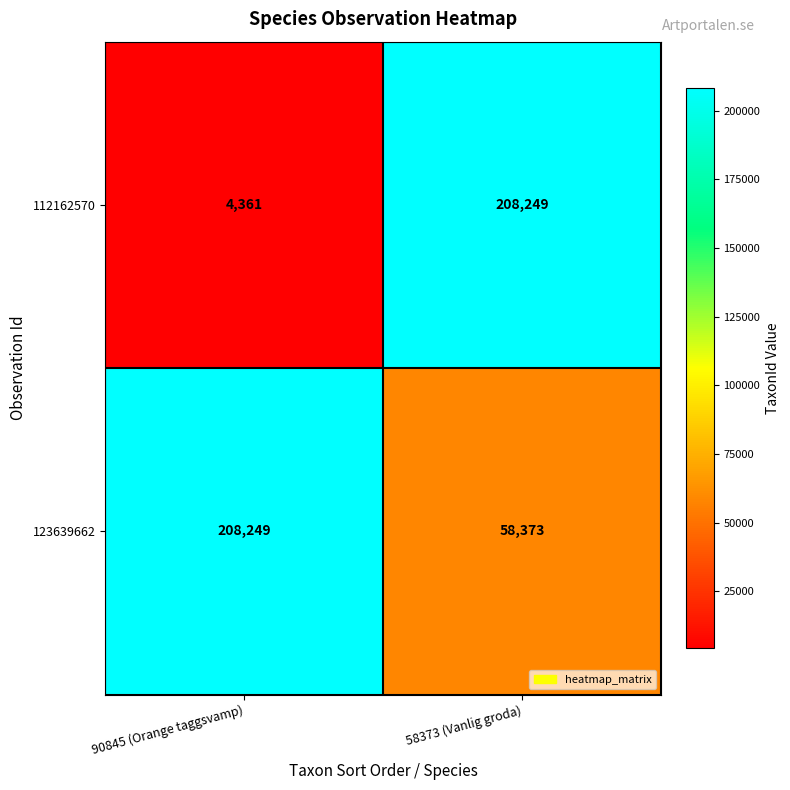

Count the number of categories in the chart.

2